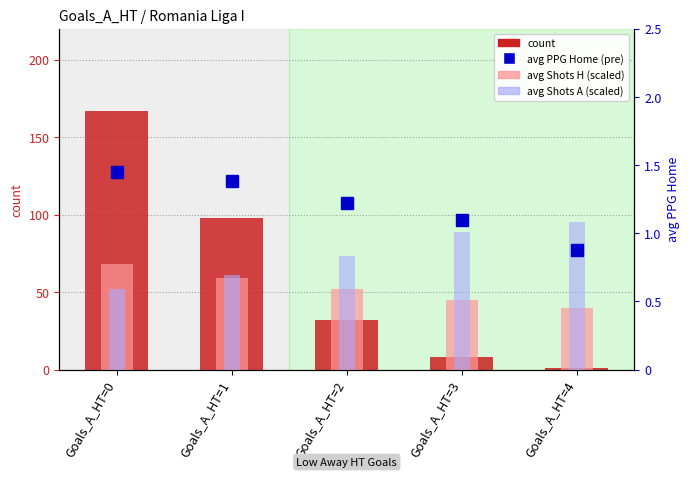

How many groups of bars are there?

5